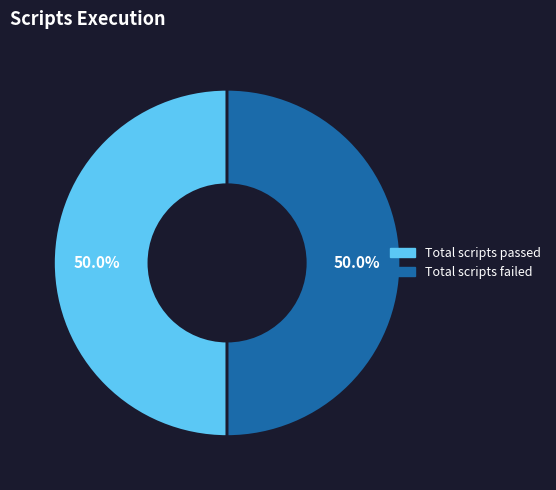

Is it true that Total scripts passed is 42% of the pie?

False